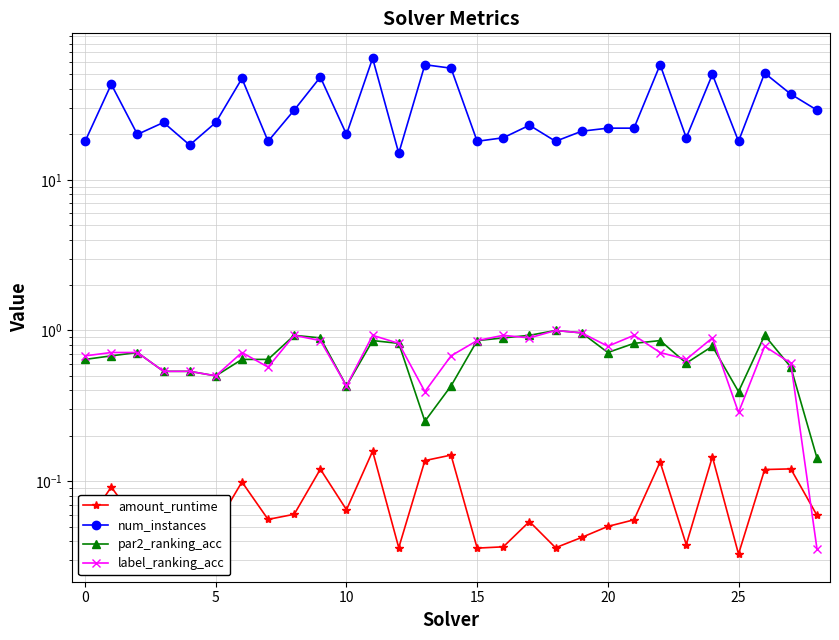

At which label is num_instances closest to 39?

27